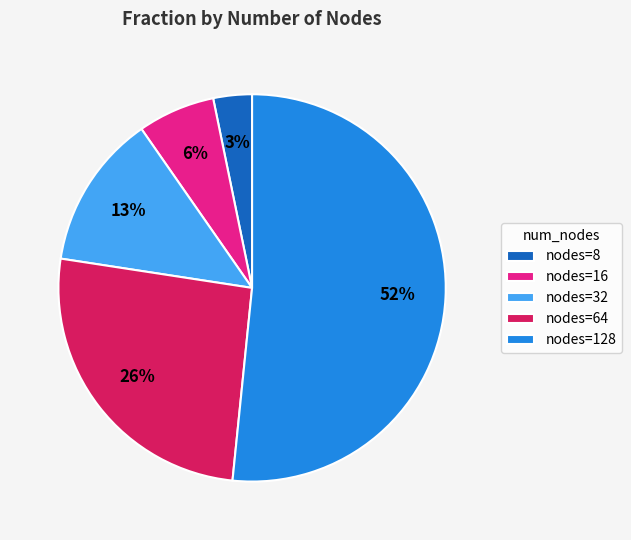

Rank the categories by value from lowest to highest.

nodes=8, nodes=16, nodes=32, nodes=64, nodes=128